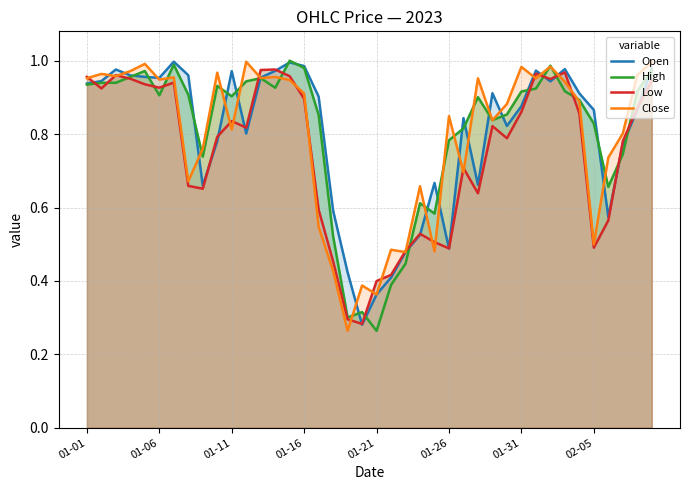

Does the chart display data point markers on the line(s)?

No